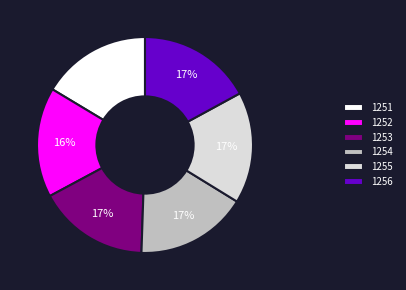

Combined, do 1256 and 1254 account for over 50%?

No